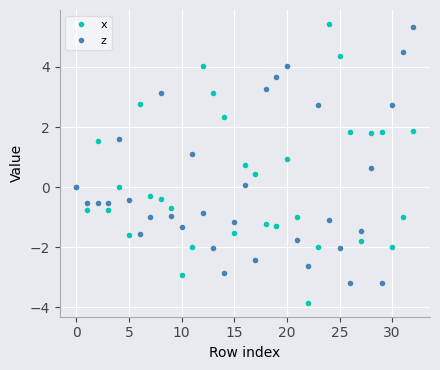

What is the lowest value of the x series?

-3.9